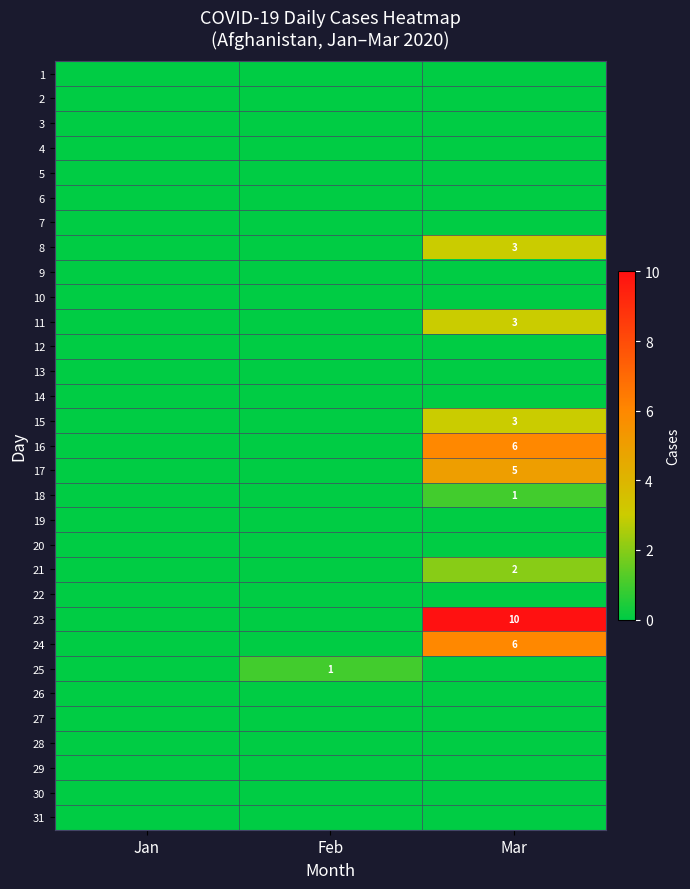

The 17 series shows 5 at Mar. True or false?

True